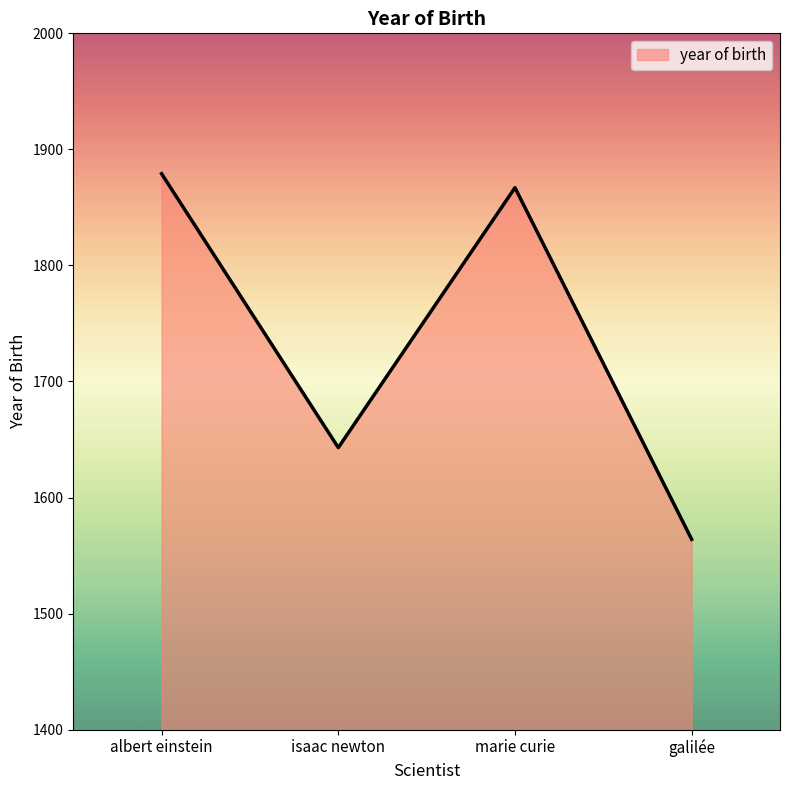

The chart shows a value of 1879 at albert einstein. True or false?

True